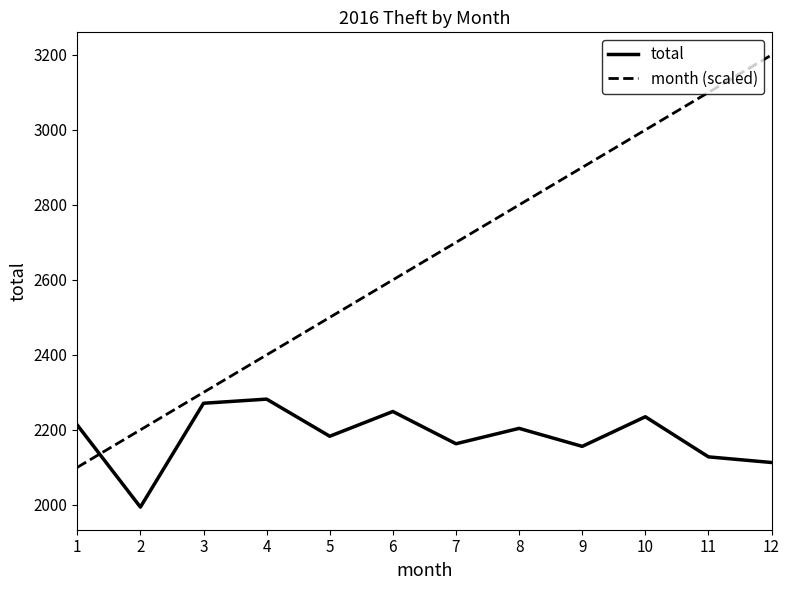

Reading right to left, extract all data points from this chart.

total: 2113	2128	2235	2156	2204	2163	2249	2183	2282	2271	1994	2213
month (scaled): 3200	3100	3000	2900	2800	2700	2600	2500	2400	2300	2200	2100